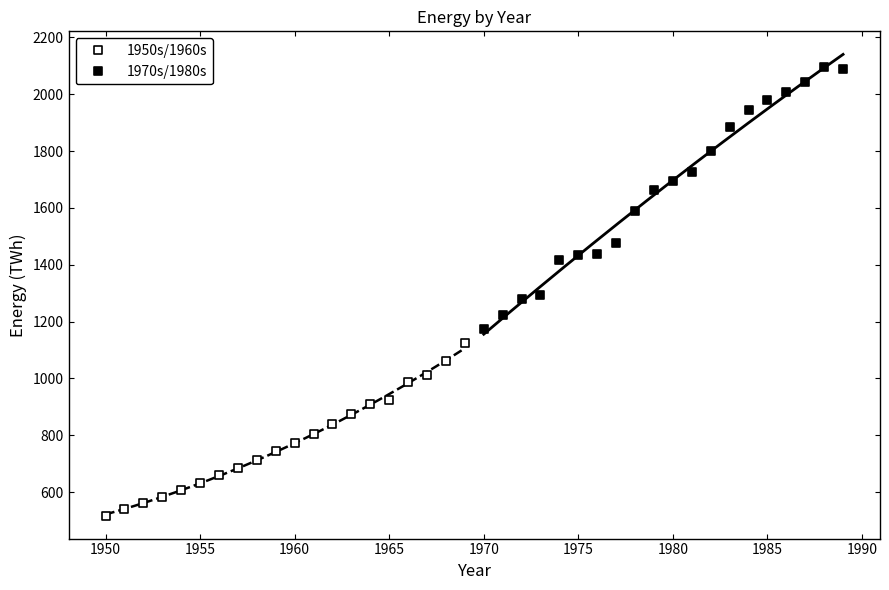

What are all the series names shown in the legend?

1950s/1960s, 1970s/1980s